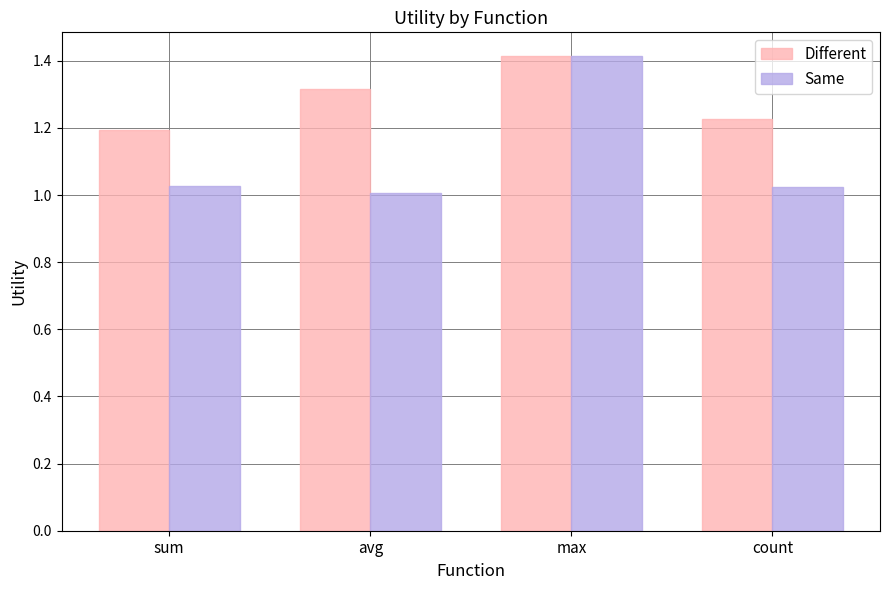

Which category has the highest value in the Different series?

max